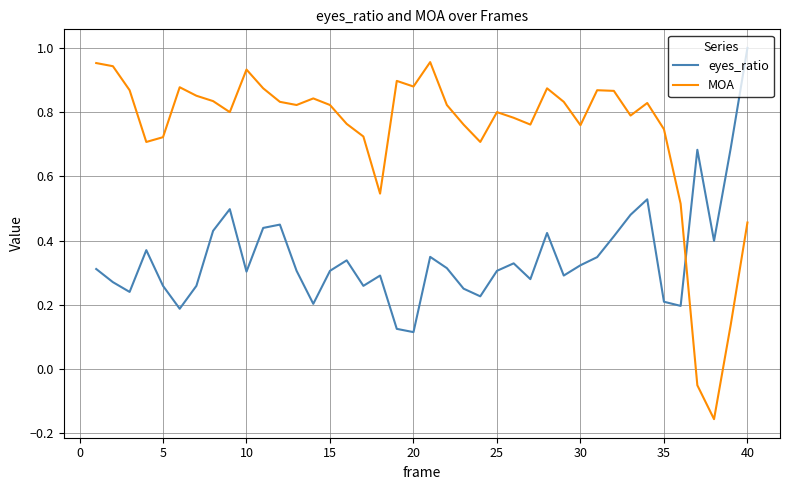

What is the difference between the maximum and minimum values in the MOA series?

1.1